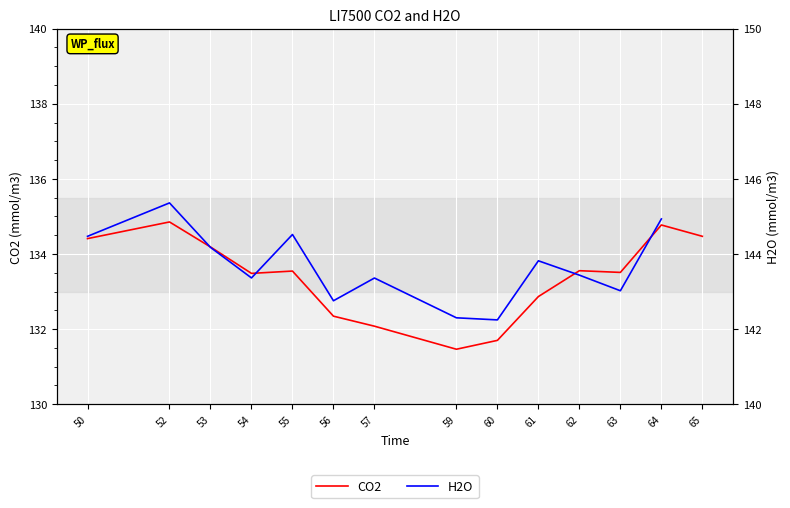

How many lines are shown in the chart?

2